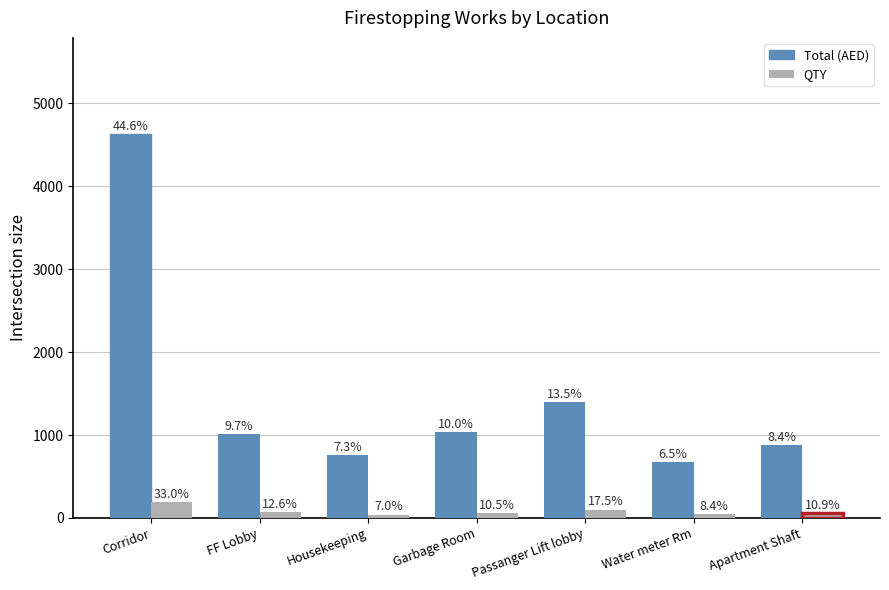

Is it true that Total (AED) equals 4632.0 at Corridor?

True